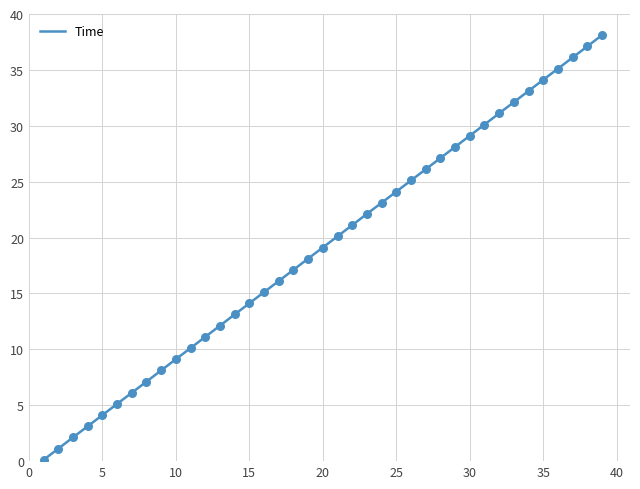

What is the difference between the maximum and minimum values?

38.0